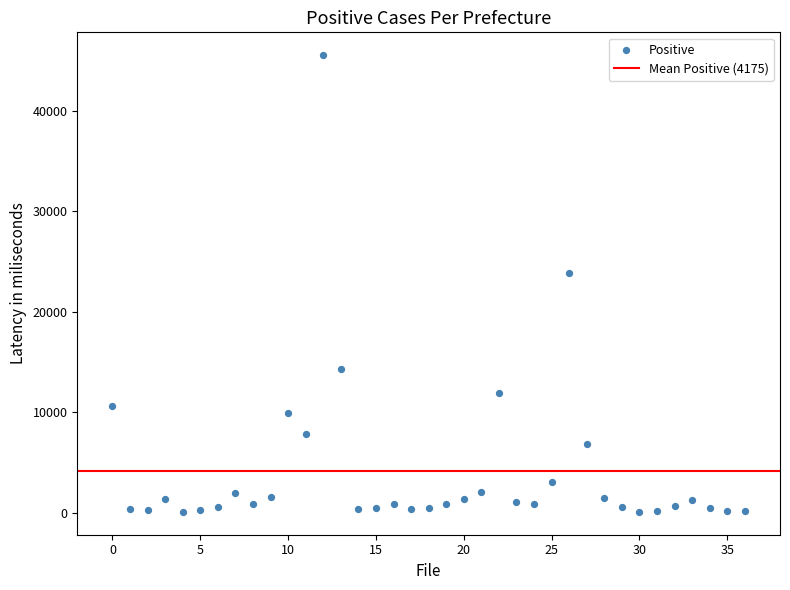

What Y value in the scatter plot is closest to 22798?

23835